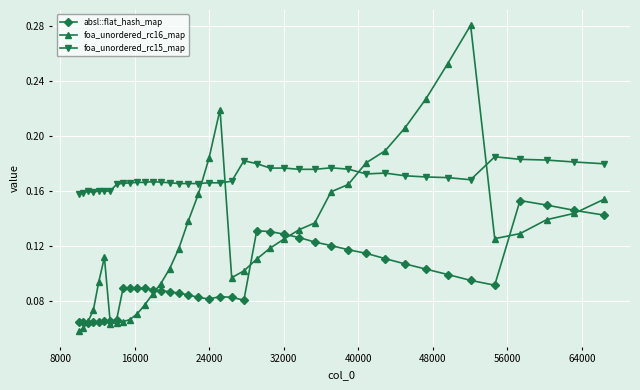

List the series in order of their peak value, highest first.

foa_unordered_rc16_map, foa_unordered_rc15_map, absl::flat_hash_map